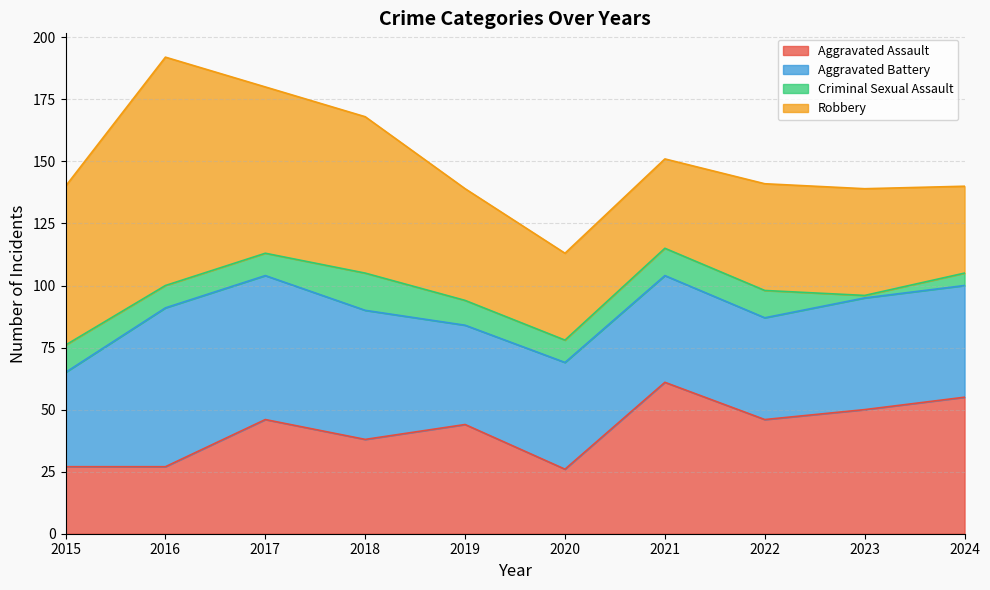

Reading left to right, what are all the values shown in this chart?

Aggravated Assault: 2015=27	2016=27	2017=46	2018=38	2019=44	2020=26	2021=61	2022=46	2023=50	2024=55
Aggravated Battery: 2015=38	2016=64	2017=58	2018=52	2019=40	2020=43	2021=43	2022=41	2023=45	2024=45
Criminal Sexual Assault: 2015=11	2016=9	2017=9	2018=15	2019=10	2020=9	2021=11	2022=11	2023=1	2024=5
Robbery: 2015=64	2016=92	2017=67	2018=63	2019=45	2020=35	2021=36	2022=43	2023=43	2024=35